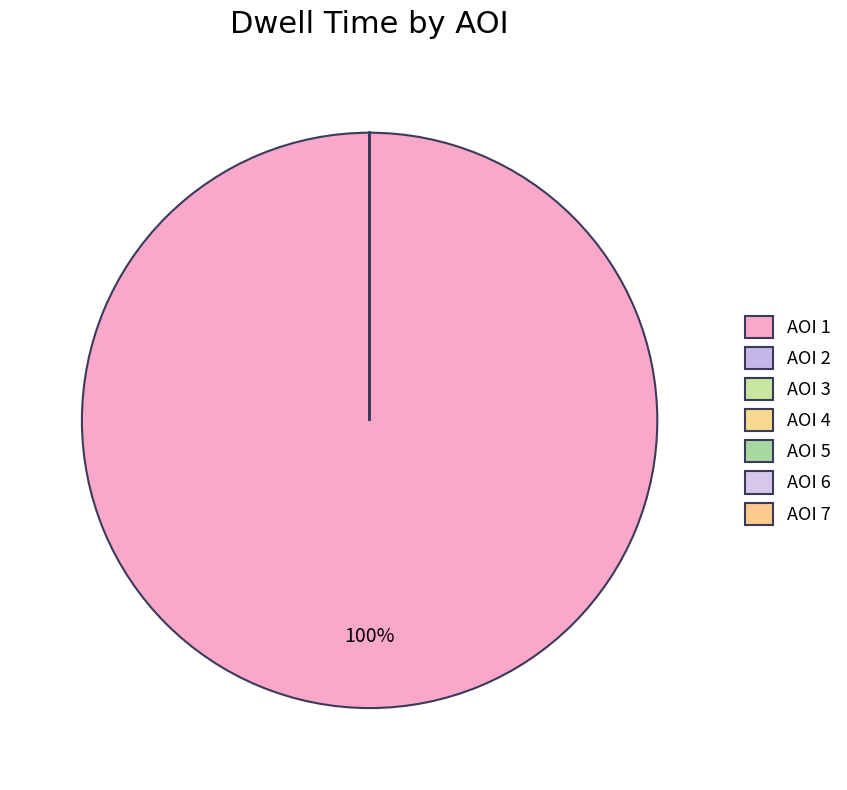

What is the smallest slice in the pie chart?

2